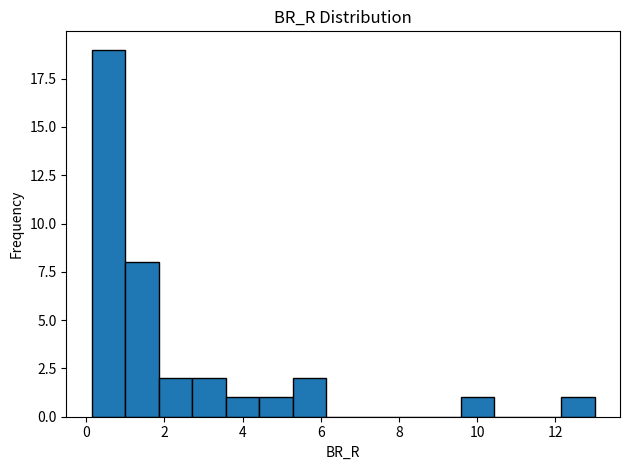

Which range on the x-axis has the tallest bar?

0.2 to 1.0